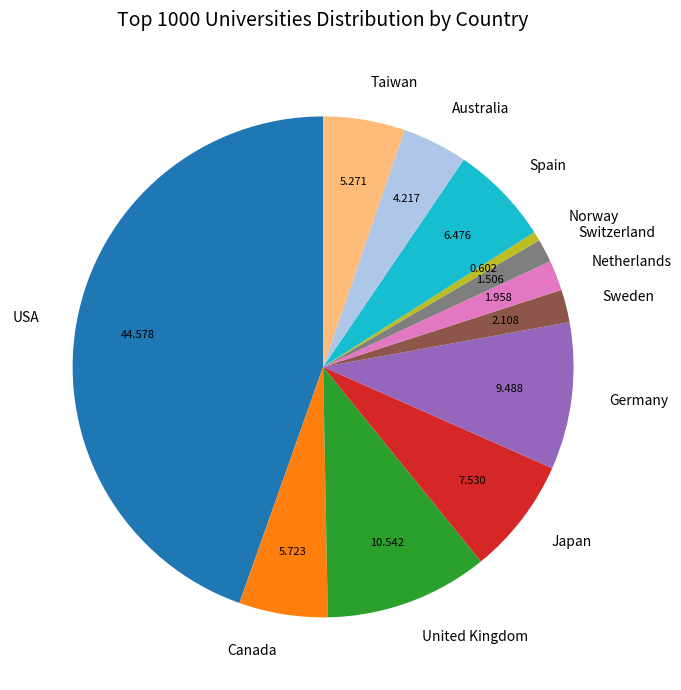

Which category has the biggest portion of the pie?

USA